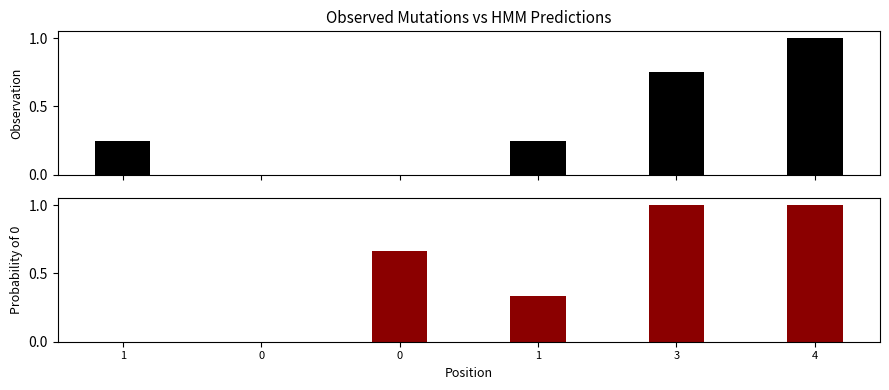

Reading left to right, list all the values displayed in this chart.

col_0: 1=0.2	0=0.0	0=0.0	1=0.2	3=0.8	4=1.0
col_1: 1=0.0	0=0.0	0=0.7	1=0.3	3=1.0	4=1.0